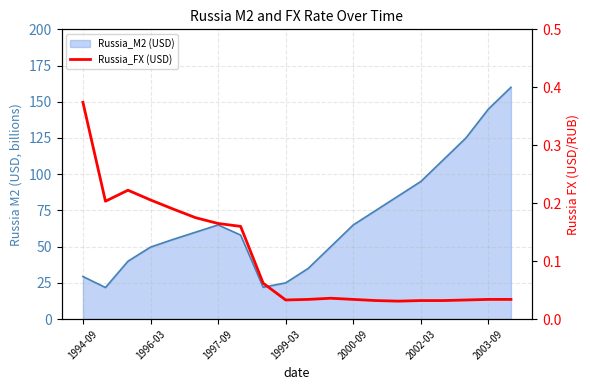

How many points are lower than both their immediate neighbors (excluding endpoints)?

3